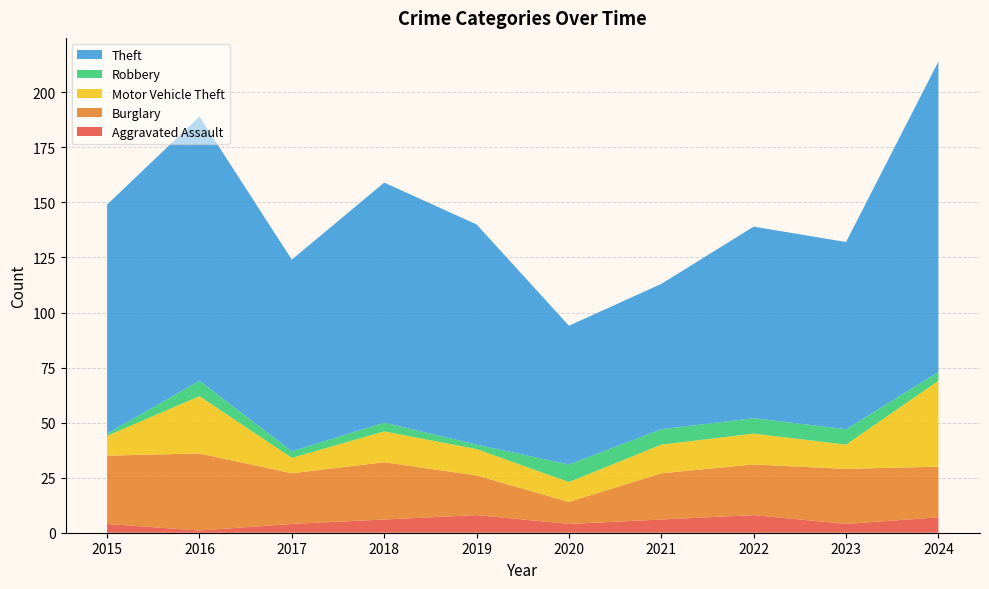

Reading left to right, list all the values displayed in this chart.

Aggravated Assault: 2015=4	2016=1	2017=4	2018=6	2019=8	2020=4	2021=6	2022=8	2023=4	2024=7
Burglary: 2015=31	2016=35	2017=23	2018=26	2019=18	2020=10	2021=21	2022=23	2023=25	2024=23
Motor Vehicle Theft: 2015=9	2016=26	2017=7	2018=14	2019=12	2020=9	2021=13	2022=14	2023=11	2024=39
Robbery: 2015=1	2016=7	2017=3	2018=4	2019=2	2020=8	2021=7	2022=7	2023=7	2024=4
Theft: 2015=104	2016=120	2017=87	2018=109	2019=100	2020=63	2021=66	2022=87	2023=85	2024=141